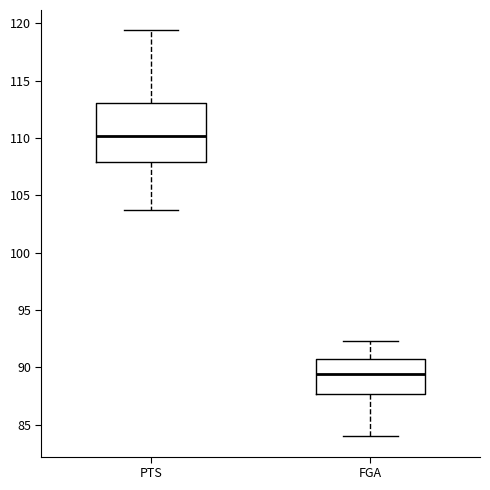

Where does the upper whisker of the box for PTS end on the y-axis? The values are not printed on the chart, so give them approximately, as read against the axis.

119.5